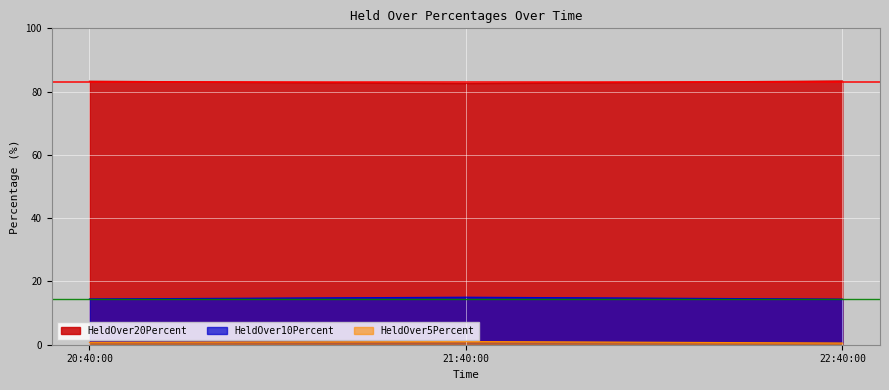

What is the difference between the HeldOver10Percent values at 21:40:00 and 22:40:00?

0.6